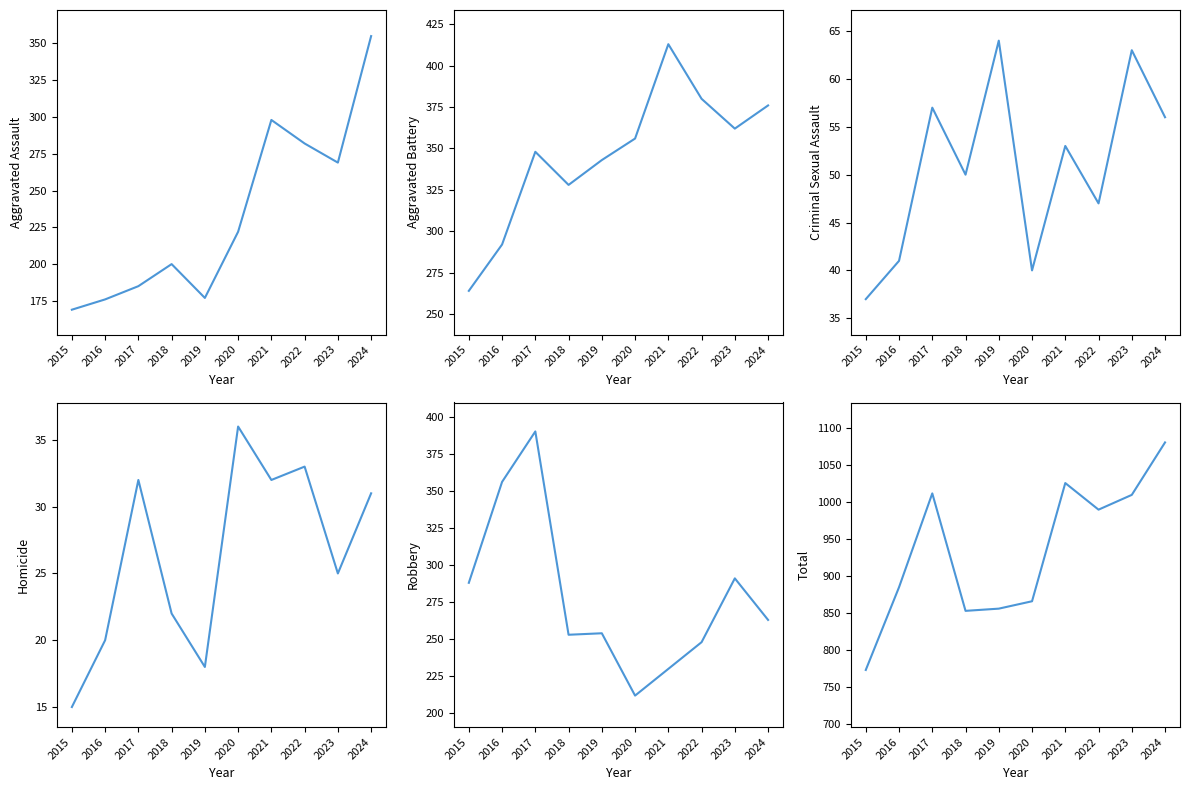

At which label is Total closest to 927?

2016